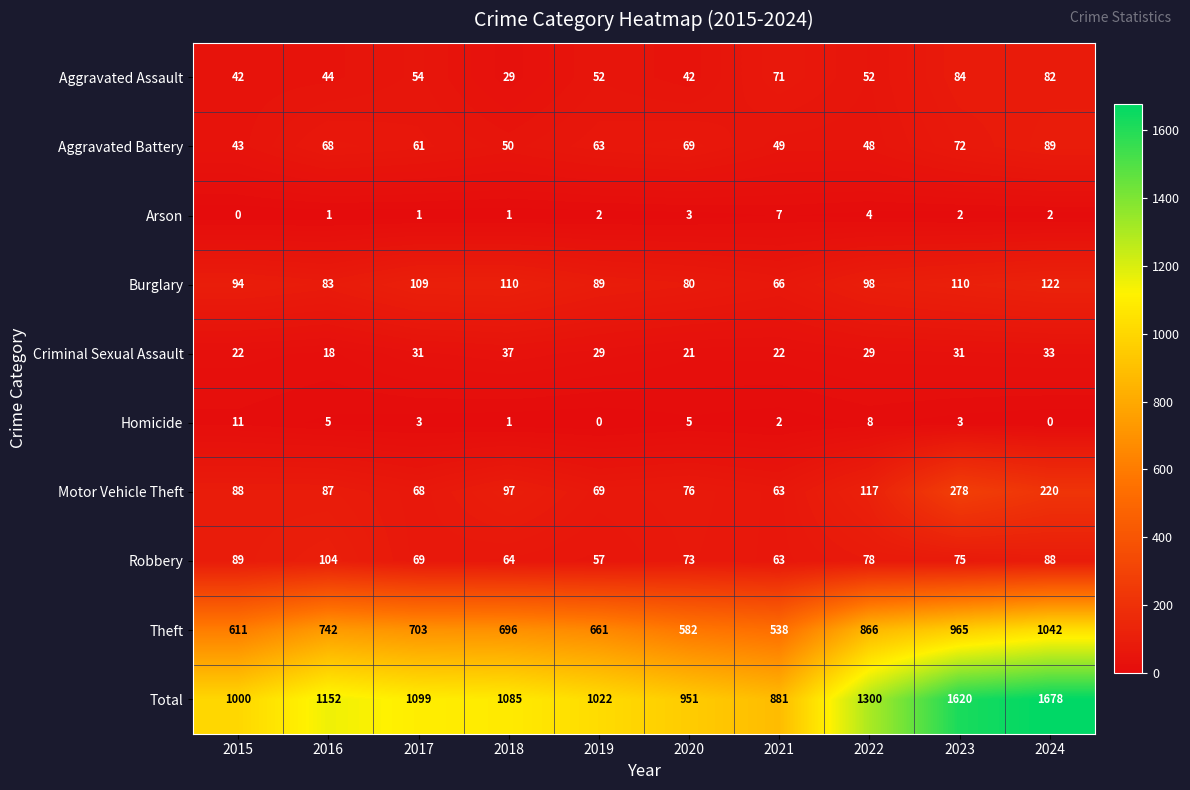

The value of Robbery at 2015 is 89. True or false?

True